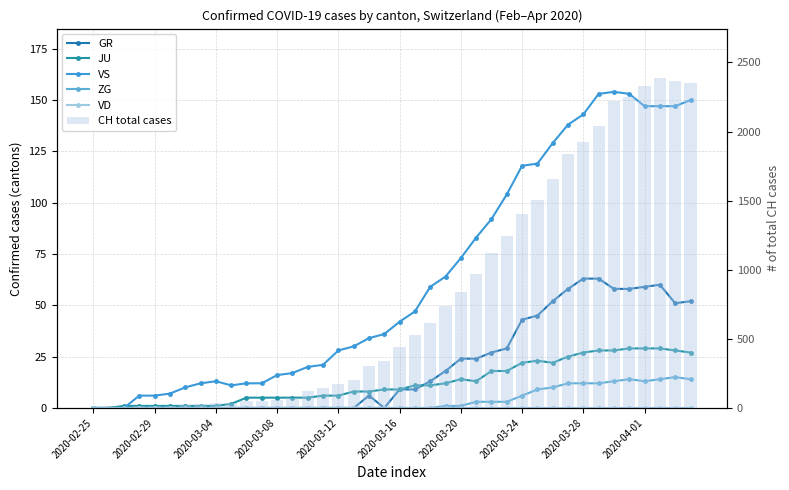

How many values in the JU series exceed 9?

19